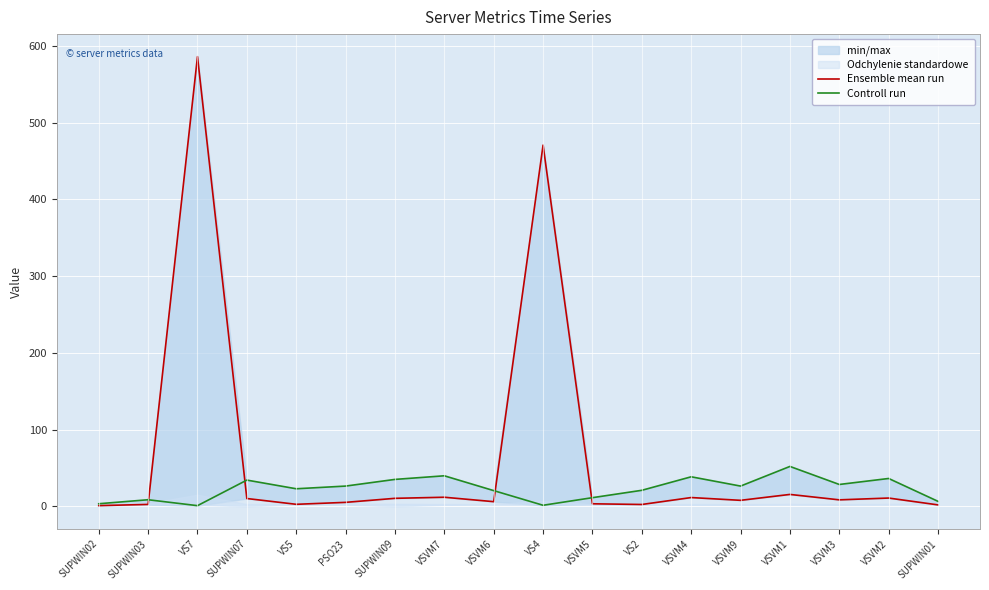

What is the total value across all series at PSO23?

31.8